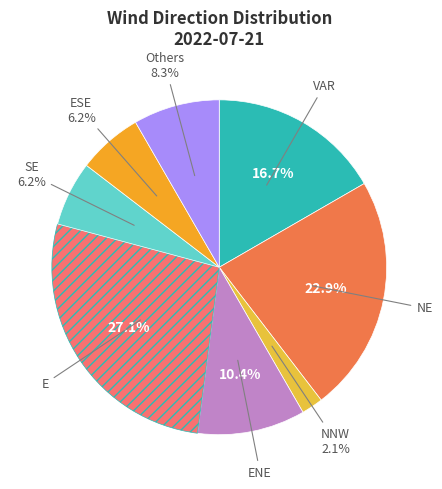

Is there a majority slice in this chart?

No